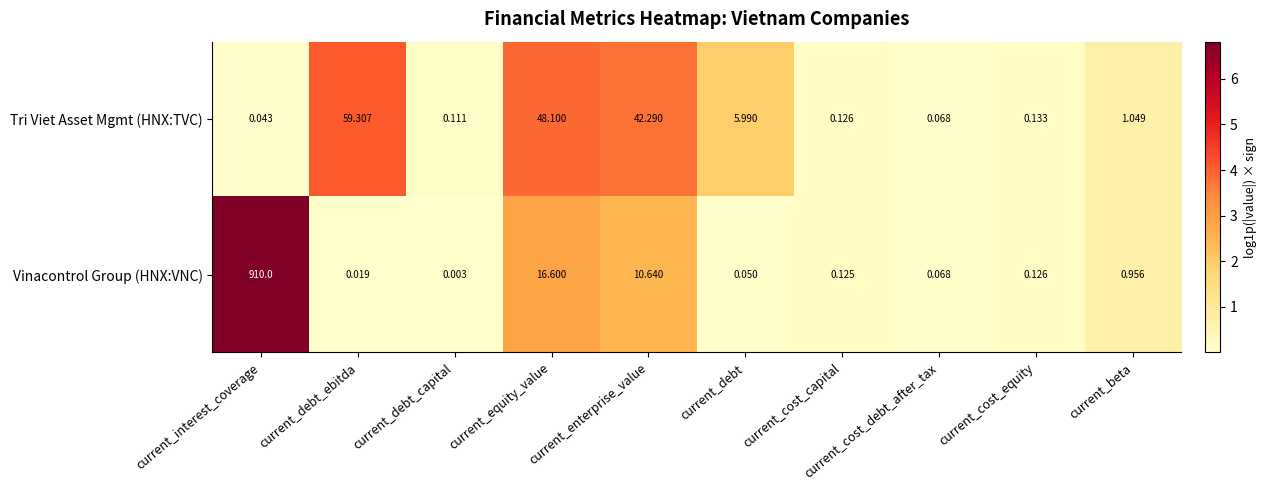

Which series has the largest total across all categories?

Vinacontrol Group (HNX:VNC)